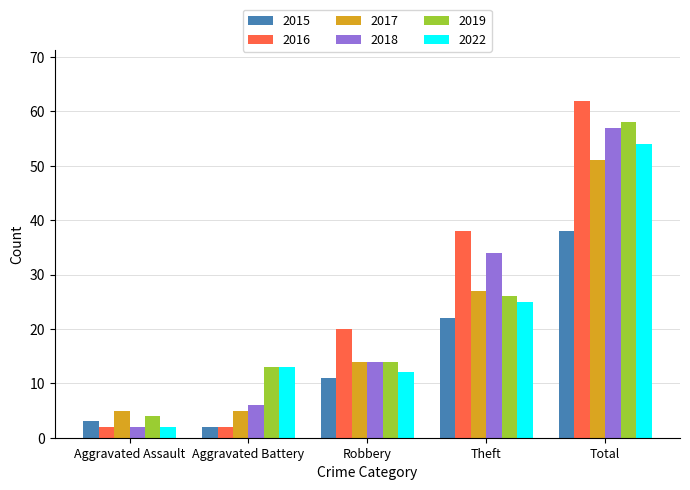

How many distinct data groups are displayed?

6